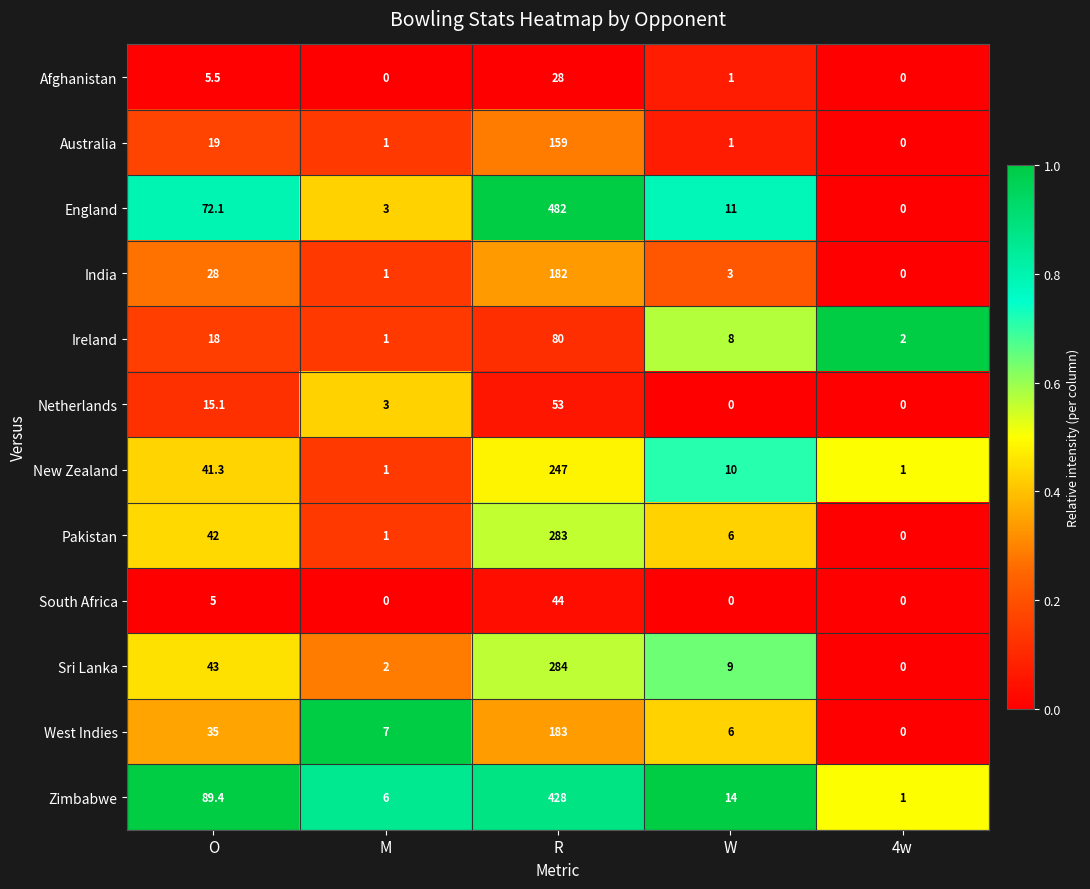

Is it true that Sri Lanka equals 284.0 at R?

True